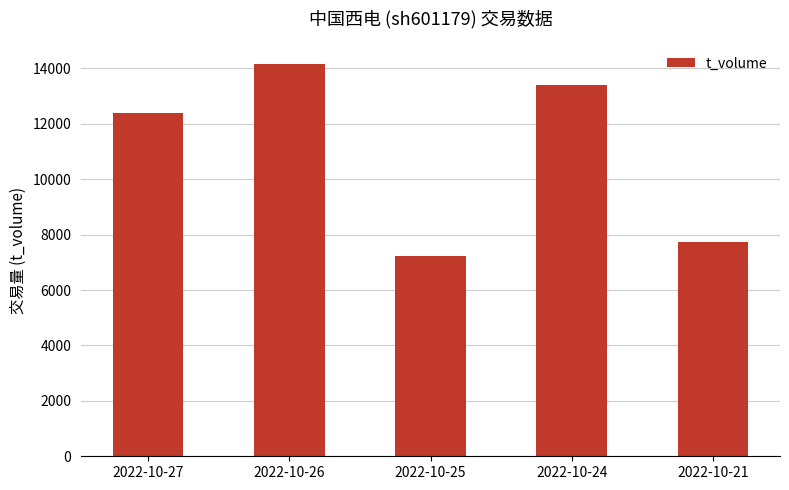

The chart shows a value of 12383 at 2022-10-27. True or false?

True